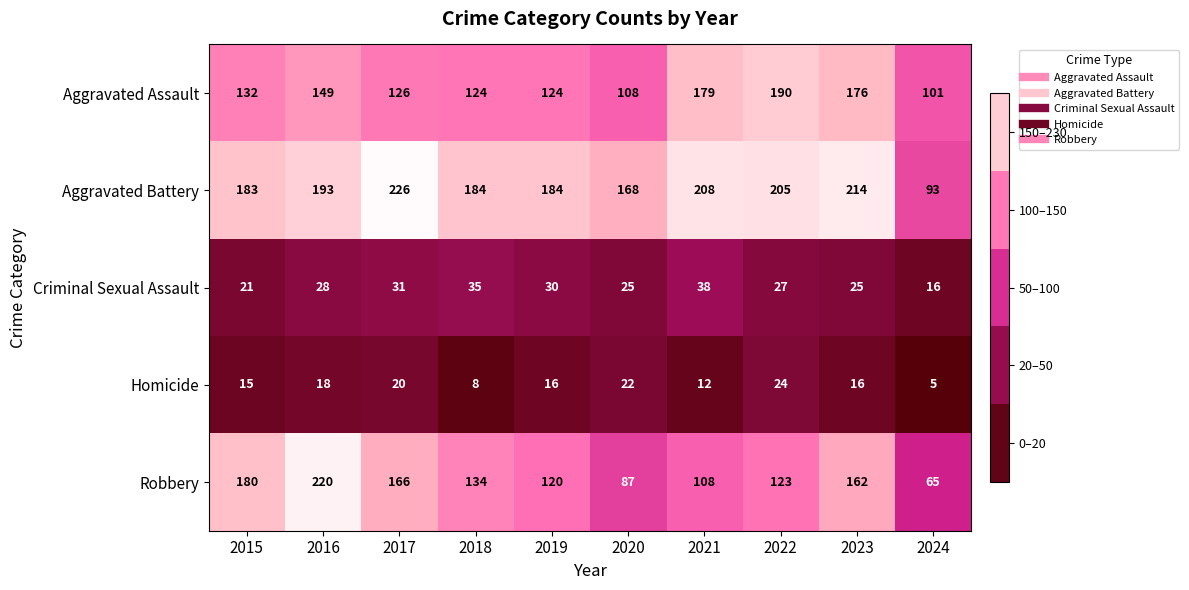

What is the total value across all series at 2019?

474